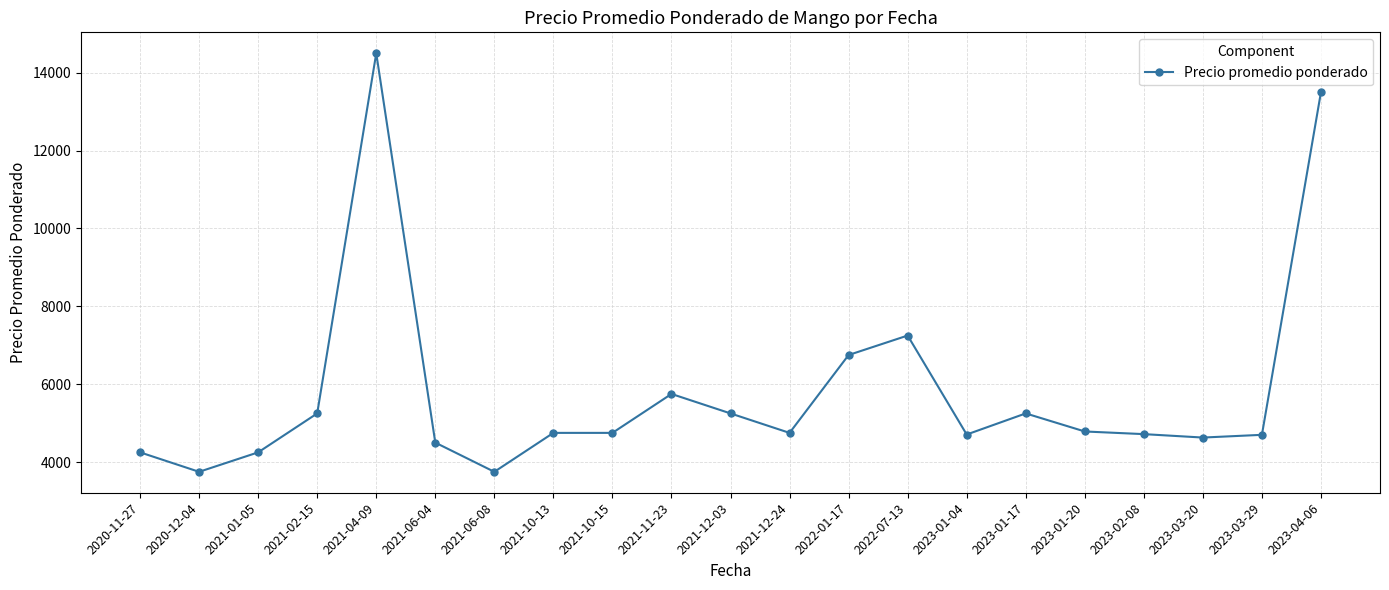

True or false: there are more than 2 points higher than both neighbors.

True